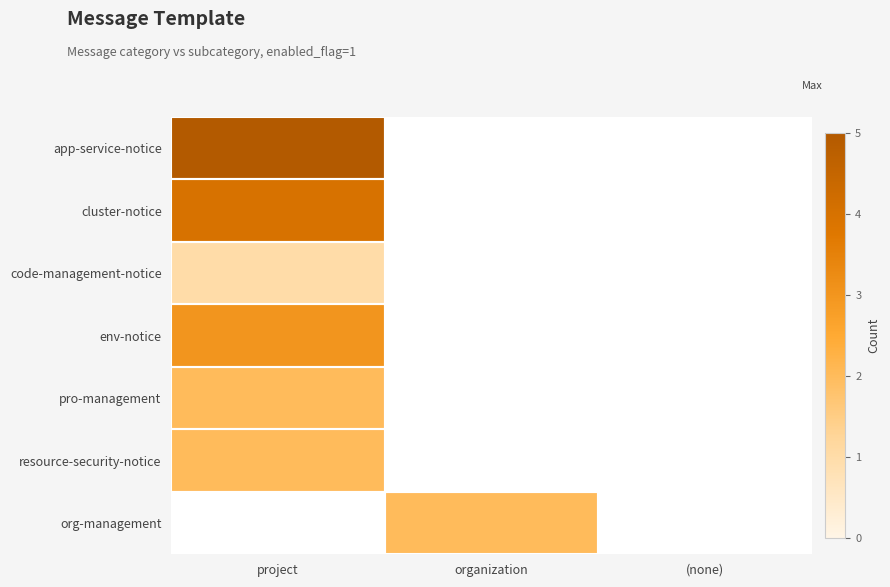

How many distinct data groups are displayed?

7